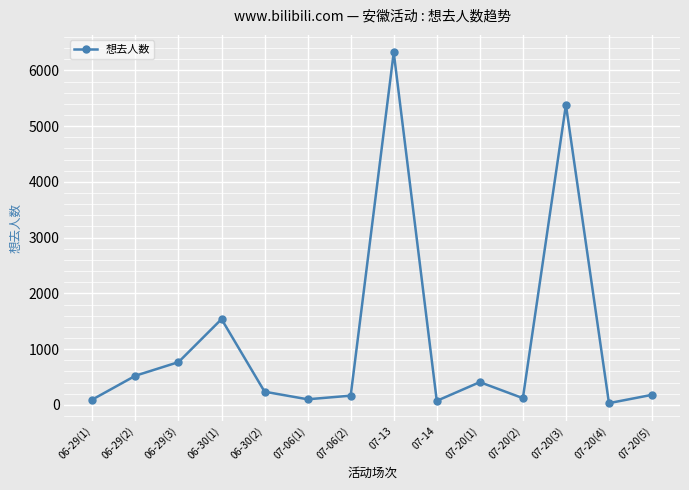

At which label does the data first exceed 236?

06-29(2)